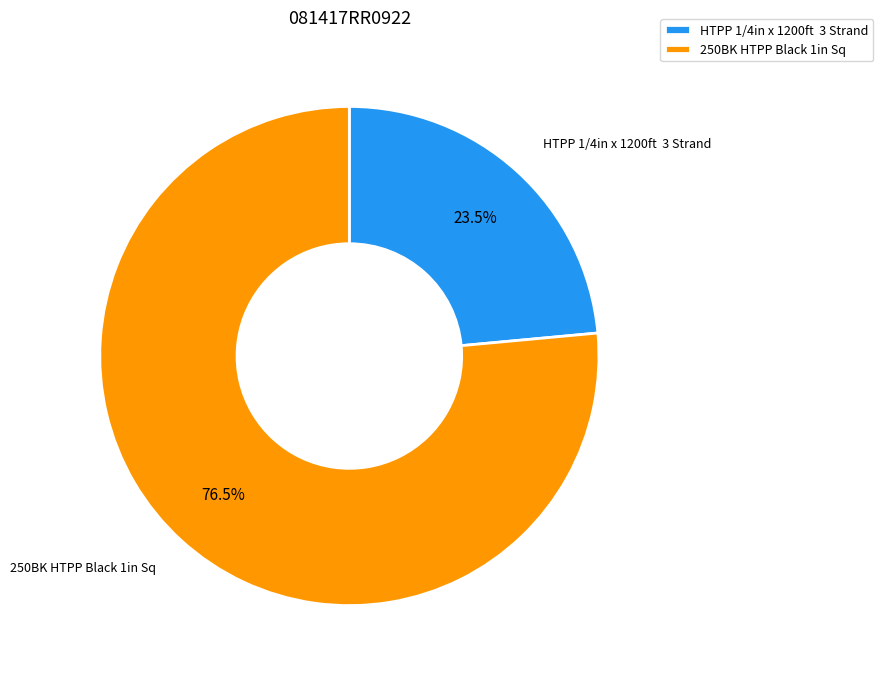

Between HTPP 1/4in x 1200ft 3 Strand and 250BK HTPP Black 1in Sq, which is larger?

250BK HTPP Black 1in Sq